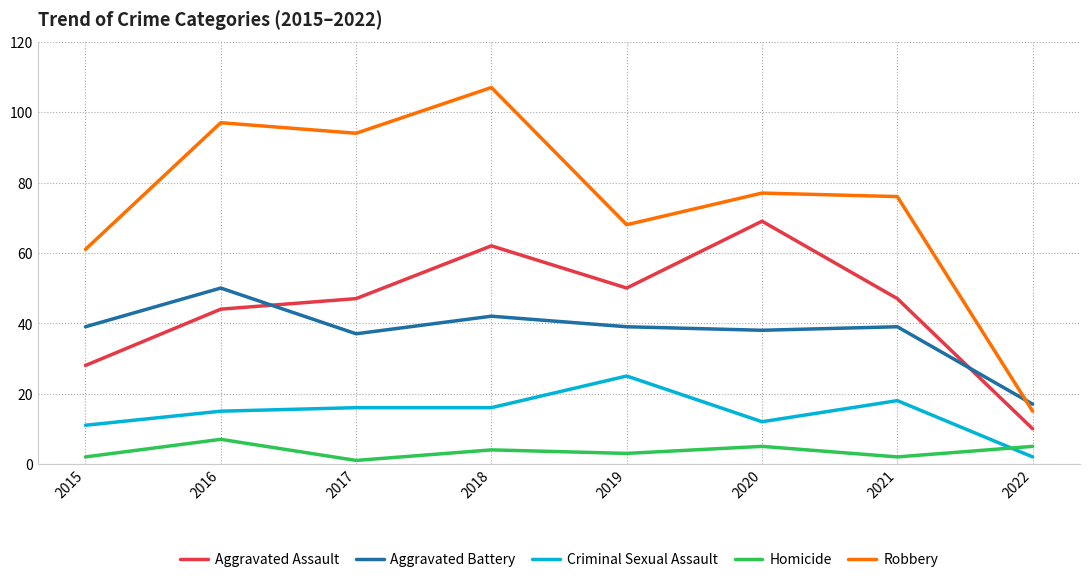

Which category has the highest value in the Homicide series?

2016